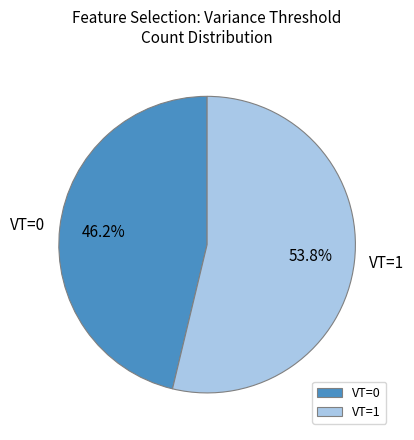

What is the total percentage of VT=1 and VT=0?

100.0%